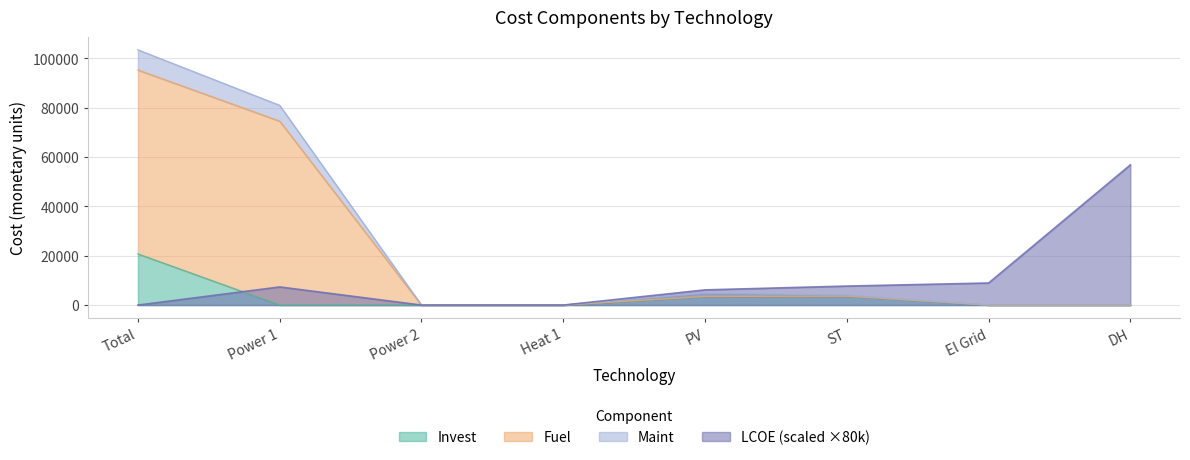

Read the Invest value at ST.

3610.9